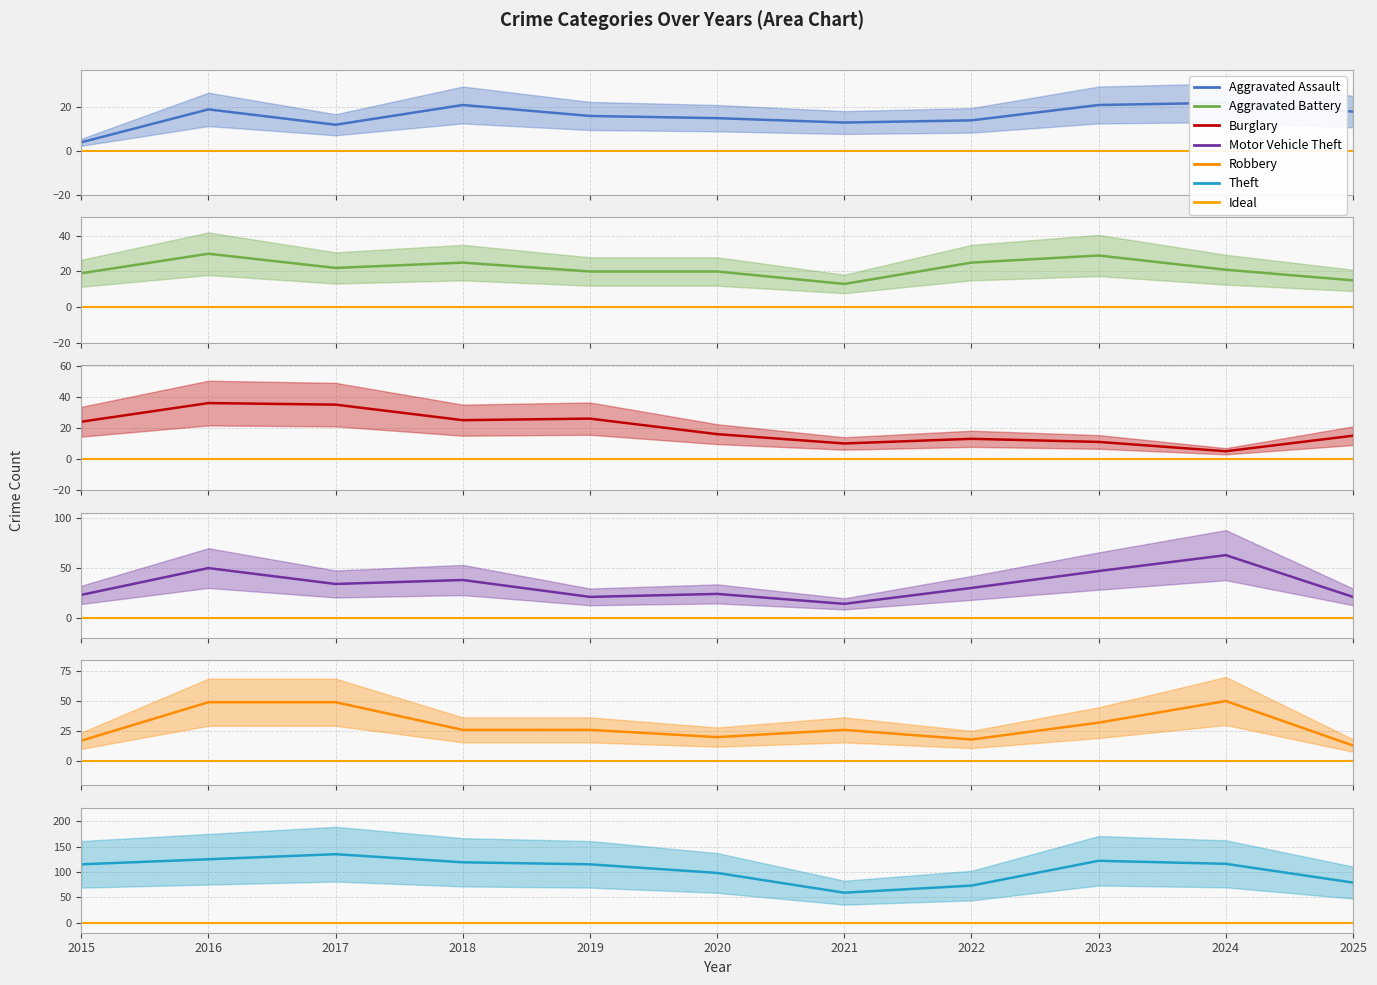

True or false: Aggravated Battery has a value of 8 at 2018.

False